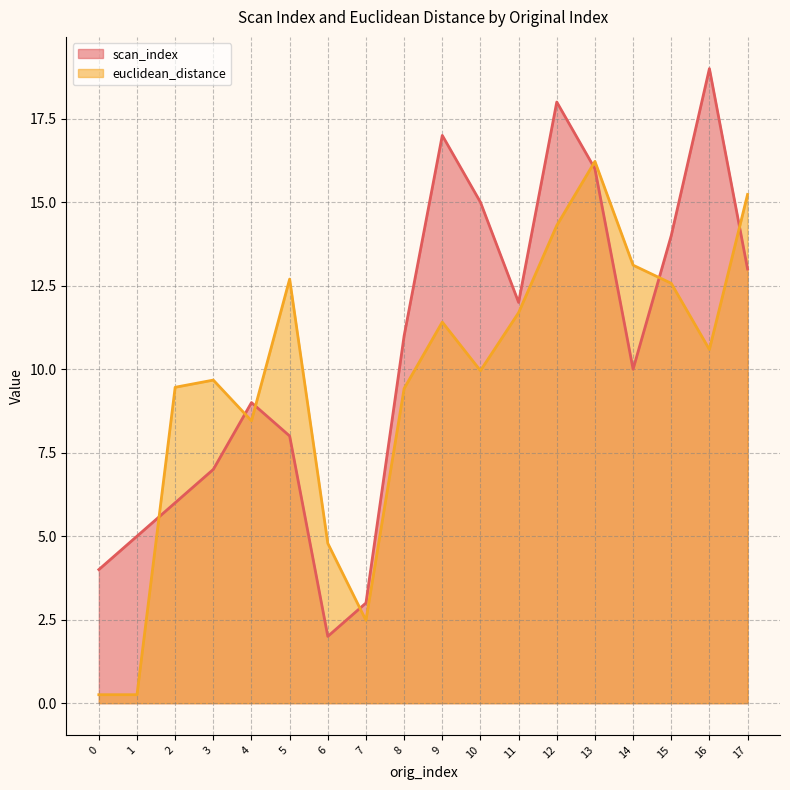

Rank the series at 6 from highest to lowest value.

euclidean_distance, scan_index